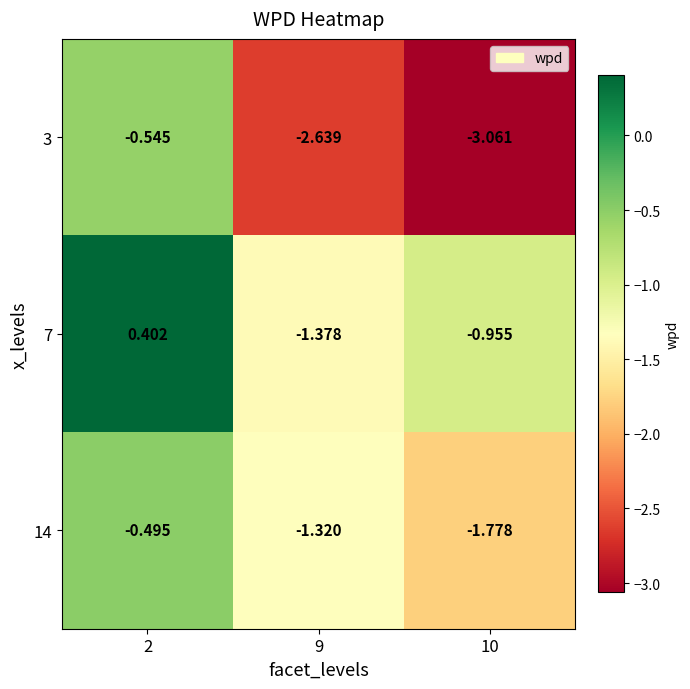

Is the value of 14 at 2 greater than the value of 3 at 9?

Yes